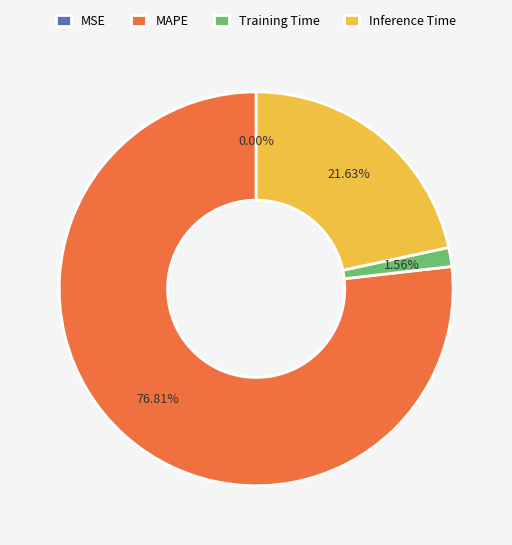

What is the ratio of the value at MAPE to the value at Inference Time?

3.6